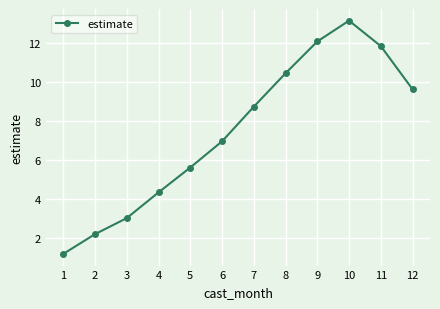

What is the minimum value shown in the chart?

1.2